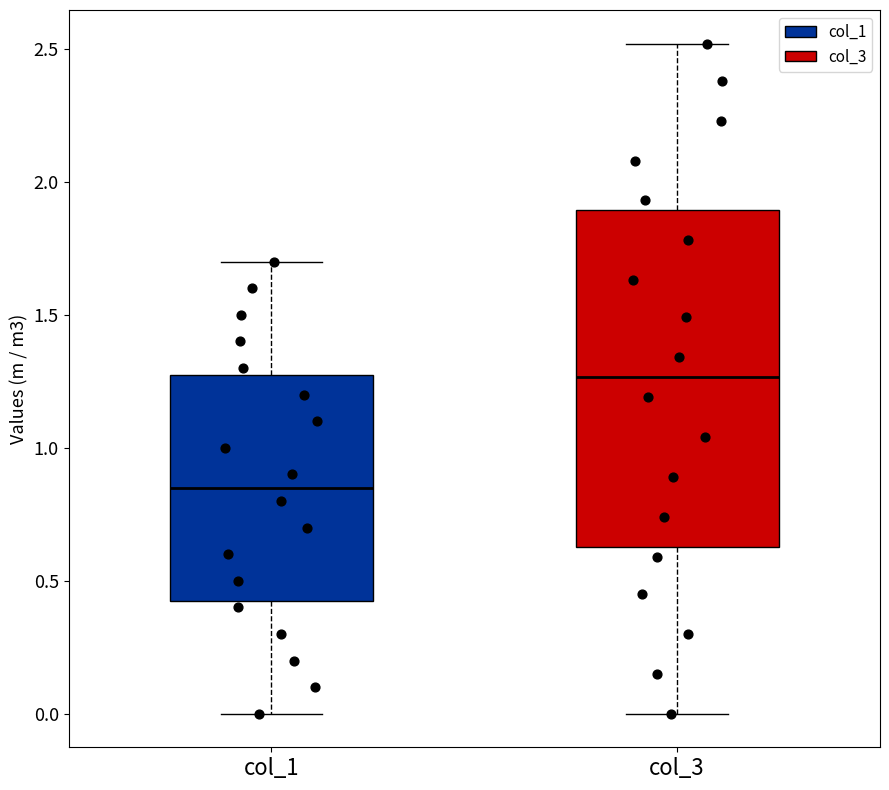

Reading left to right, read every box against the y-axis: the position of its median line, the range the box covers, and the ends of its whiskers. The values are not printed on the chart, so give them approximately, as read against the axis.

col_1: median 0.85, box 0.45 to 1.30, whiskers 0.00 to 1.70
col_3: median 1.25, box 0.65 to 1.90, whiskers 0.00 to 2.50